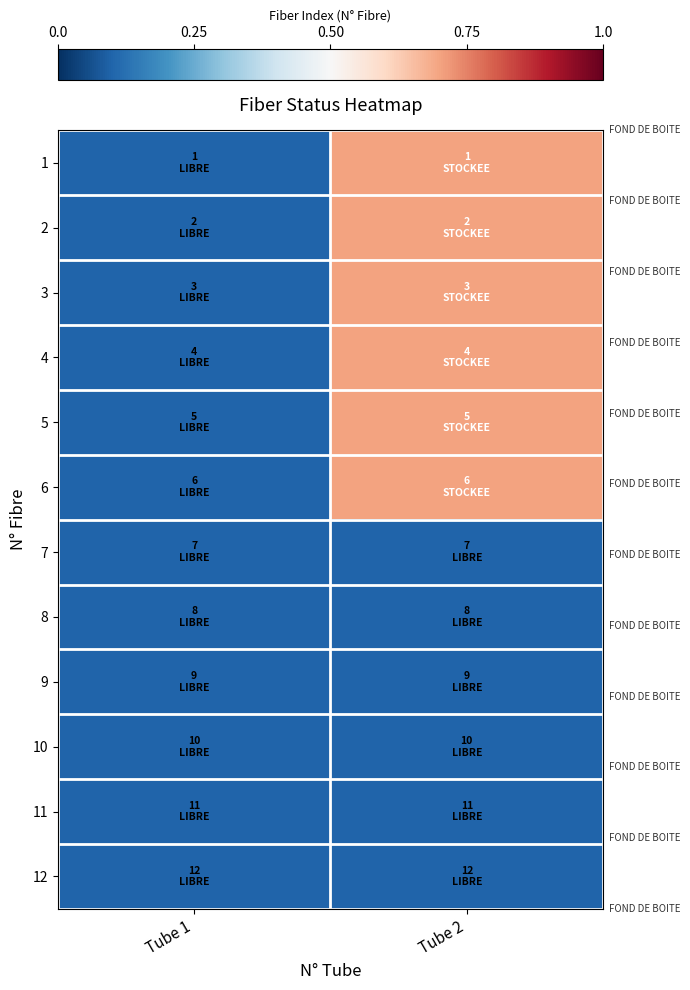

Which has a higher value, Tube 2 or Tube 1?

Tube 2